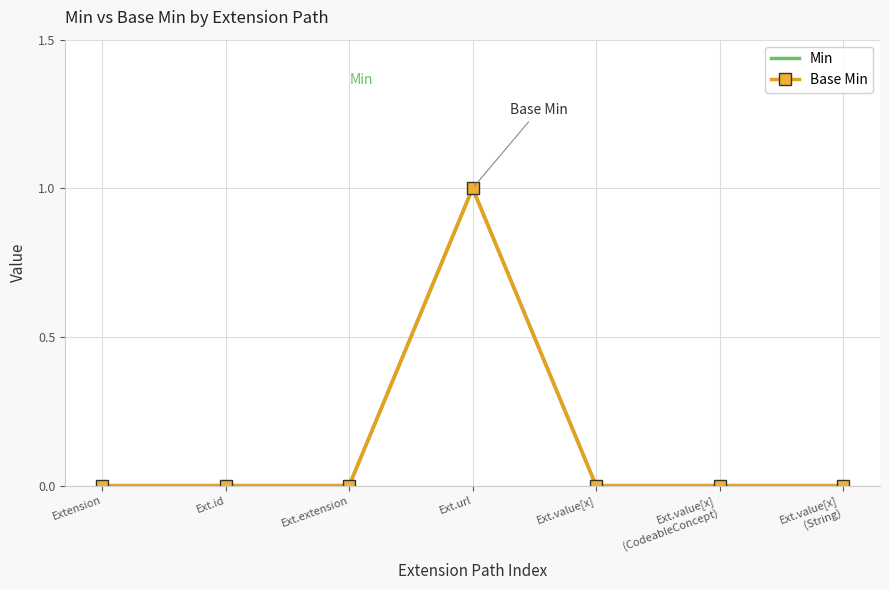

Reading left to right, what are all the values shown in this chart?

Min: Extension=0	Ext.id=0	Ext.extension=0	Ext.url=1	Ext.value[x]=0	Ext.value[x]
(CodeableConcept)=0	Ext.value[x]
(String)=0
Base Min: Extension=0	Ext.id=0	Ext.extension=0	Ext.url=1	Ext.value[x]=0	Ext.value[x]
(CodeableConcept)=0	Ext.value[x]
(String)=0